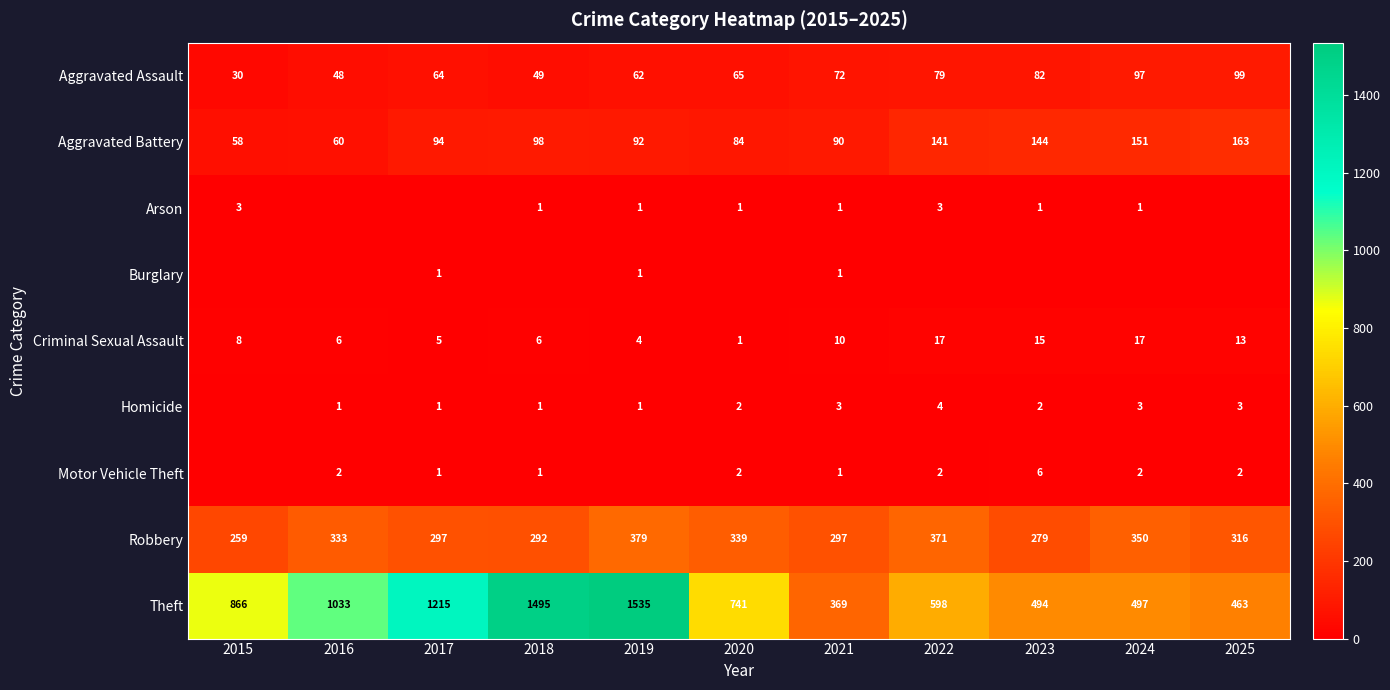

The value of Arson at 2020 is 0. True or false?

False